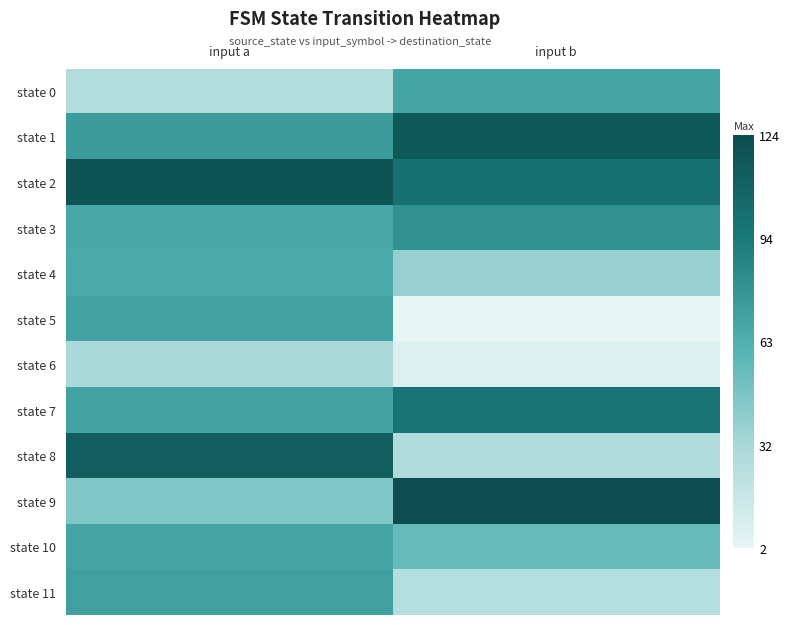

Reading right to left, what are all the values shown in this chart?

state 0: input b=69	input a=27
state 1: input b=115	input a=74
state 2: input b=100	input a=119
state 3: input b=80	input a=67
state 4: input b=38	input a=66
state 5: input b=2	input a=70
state 6: input b=7	input a=31
state 7: input b=97	input a=70
state 8: input b=28	input a=112
state 9: input b=124	input a=46
state 10: input b=55	input a=69
state 11: input b=26	input a=72